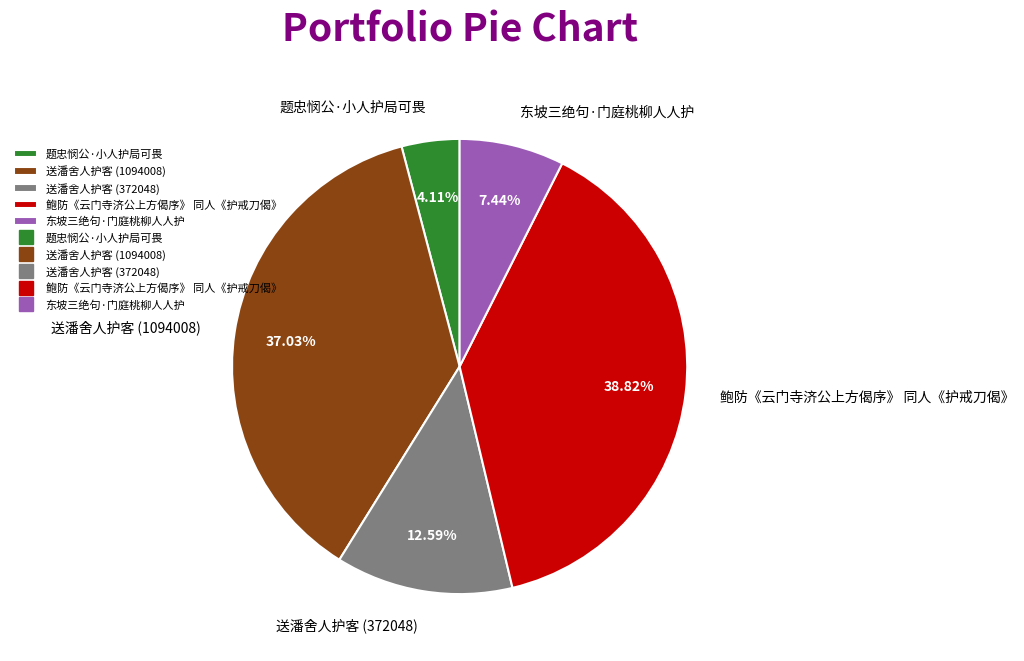

How many slices are in this pie chart?

5